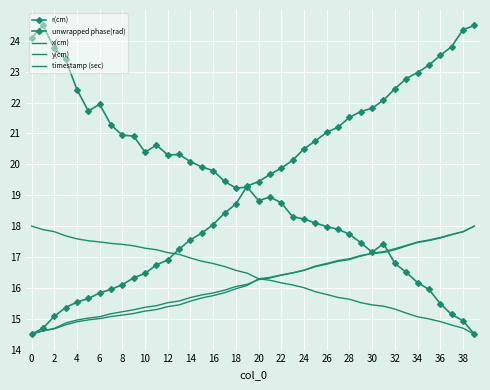

Rank the series by their maximum value, from highest to lowest.

r(cm), unwrapped phase(rad), x(cm), y(cm), timestamp (sec)